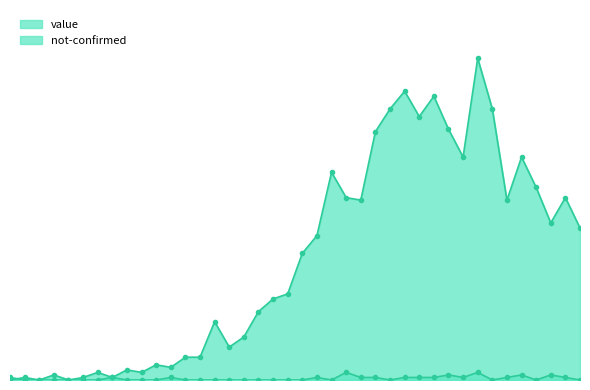

Reading left to right, extract all data points from this chart.

value: 1	0	0	2	0	1	3	1	4	3	6	5	9	9	23	13	17	27	32	34	50	57	82	72	71	98	107	114	104	112	99	88	127	107	71	88	76	62	72	60
not-confirmed: 0	1	0	0	0	0	0	1	0	0	0	1	0	0	0	0	0	0	0	0	0	1	0	3	1	1	0	1	1	1	2	1	3	0	1	2	0	2	1	0